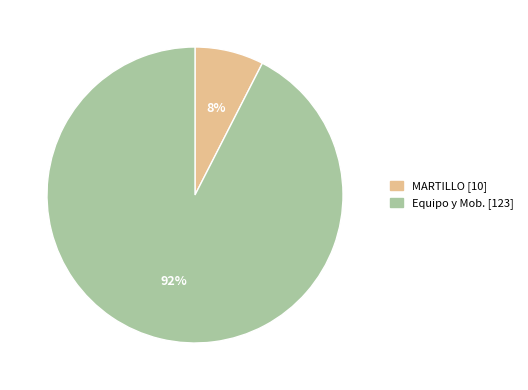

Do MARTILLO and Equipo y Mob. together represent more than half of the pie?

Yes